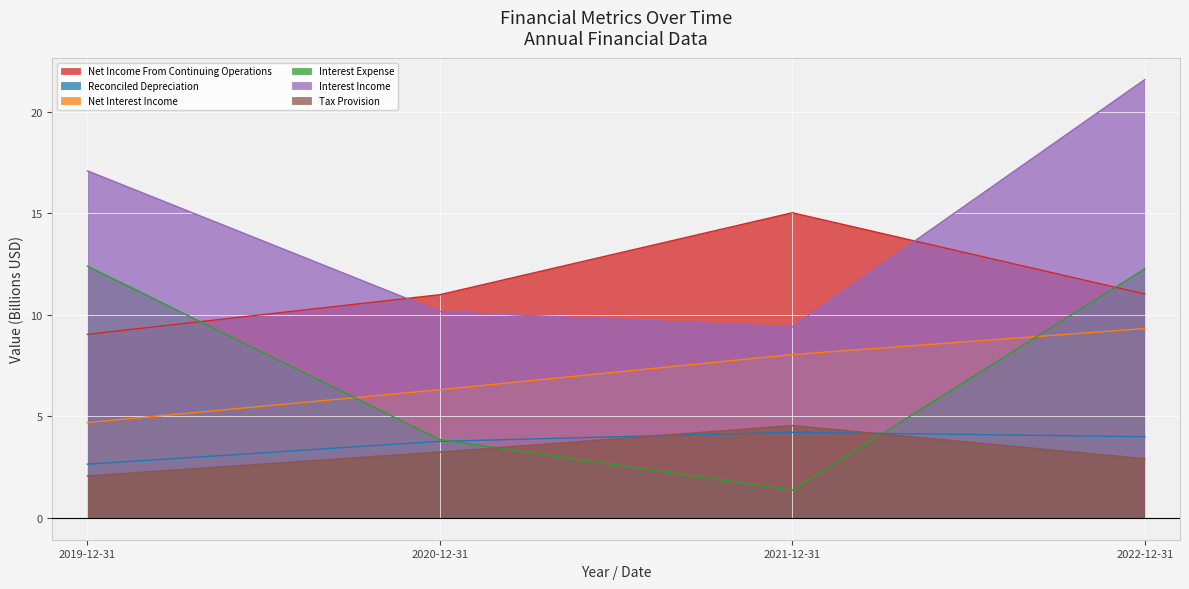

What is the approximate value of Interest Income at 2021-12-31?

9.4